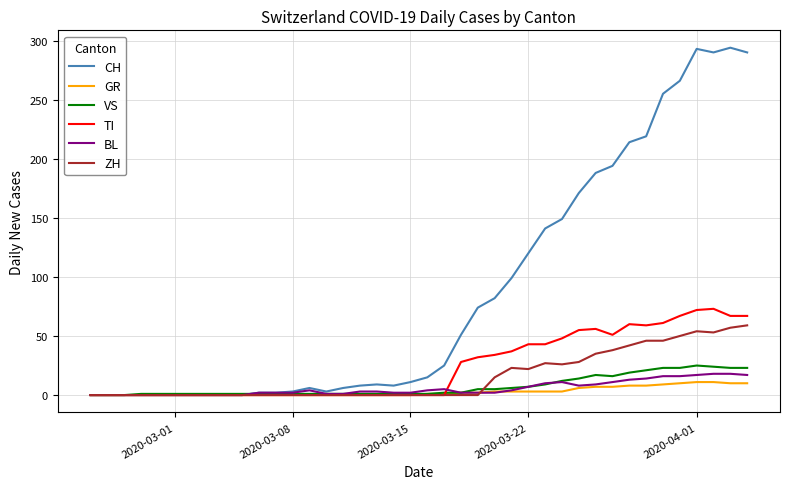

Which series has the largest total across all categories?

CH